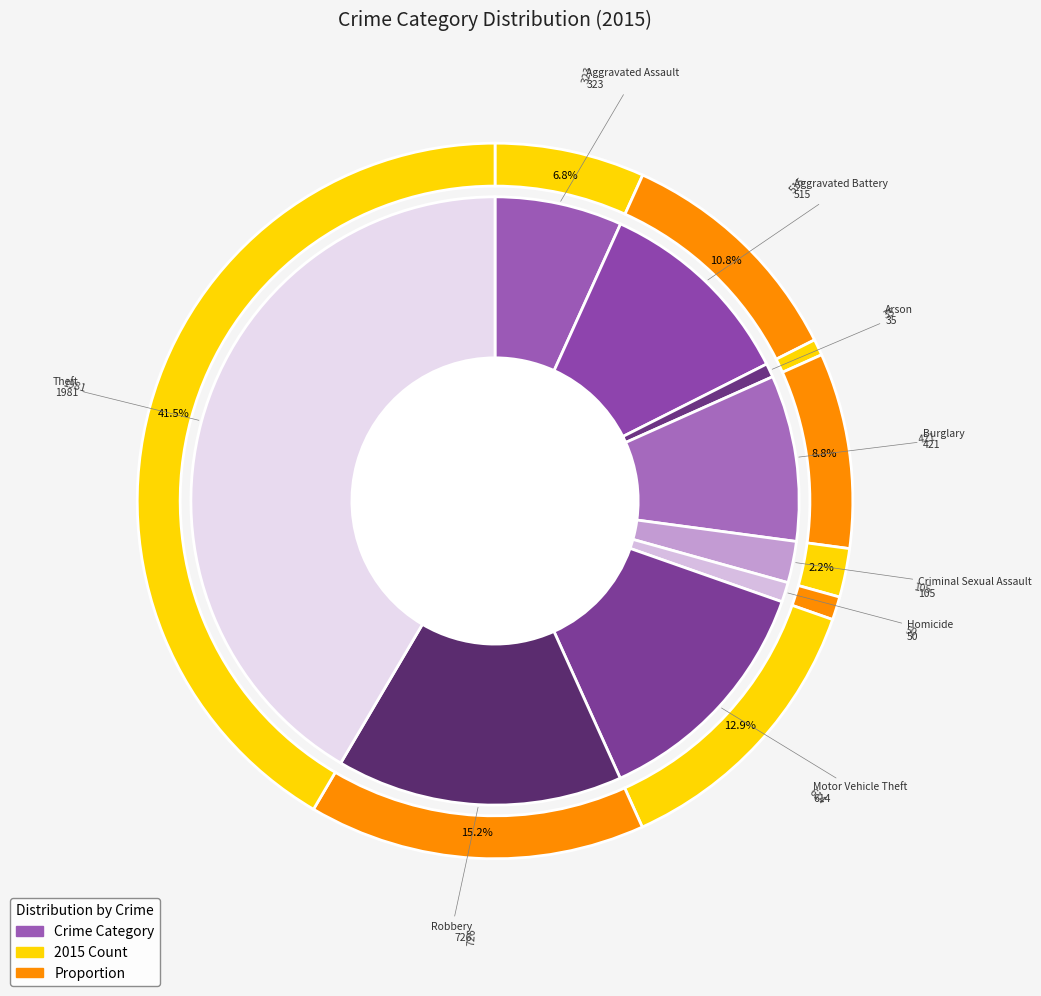

Rank the categories by value from lowest to highest.

Arson, Homicide, Criminal Sexual Assault, Aggravated Assault, Burglary, Aggravated Battery, Motor Vehicle Theft, Robbery, Theft